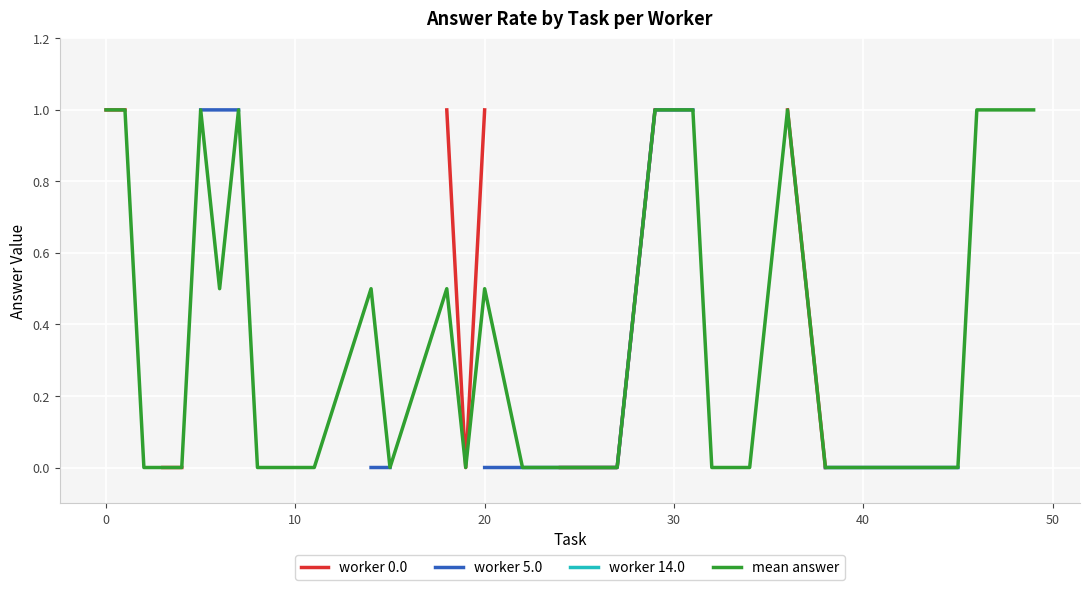

How many series are shown in this chart?

4